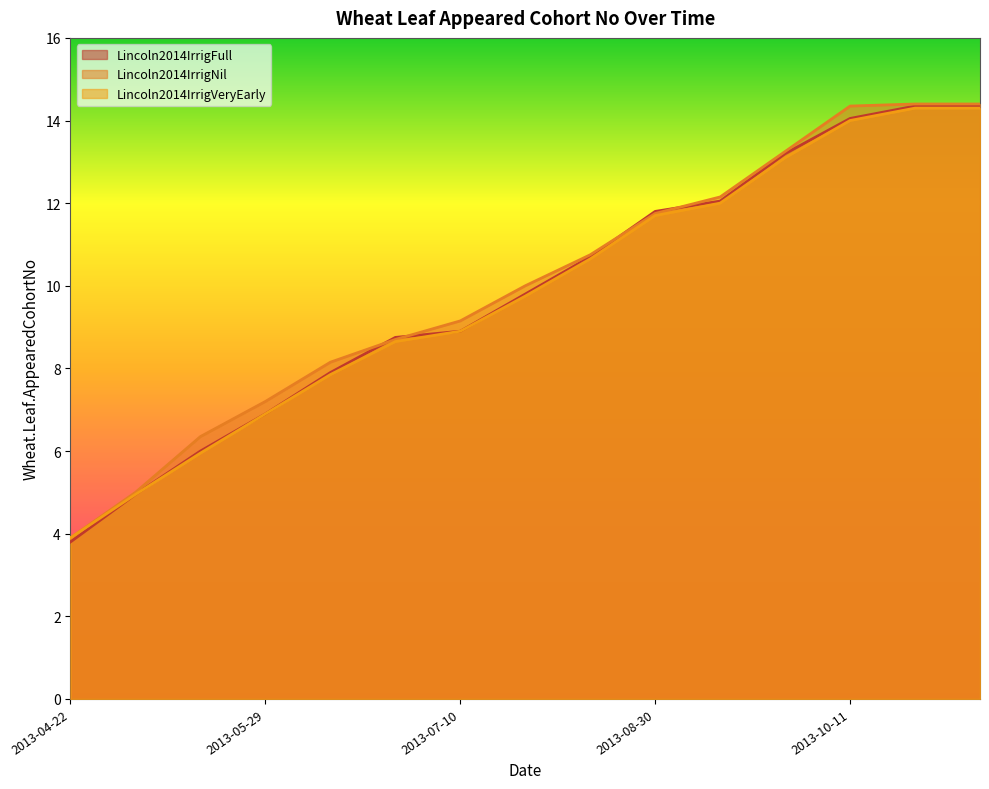

Between 2013-10-23 and 2013-05-02, which is larger?

2013-10-23